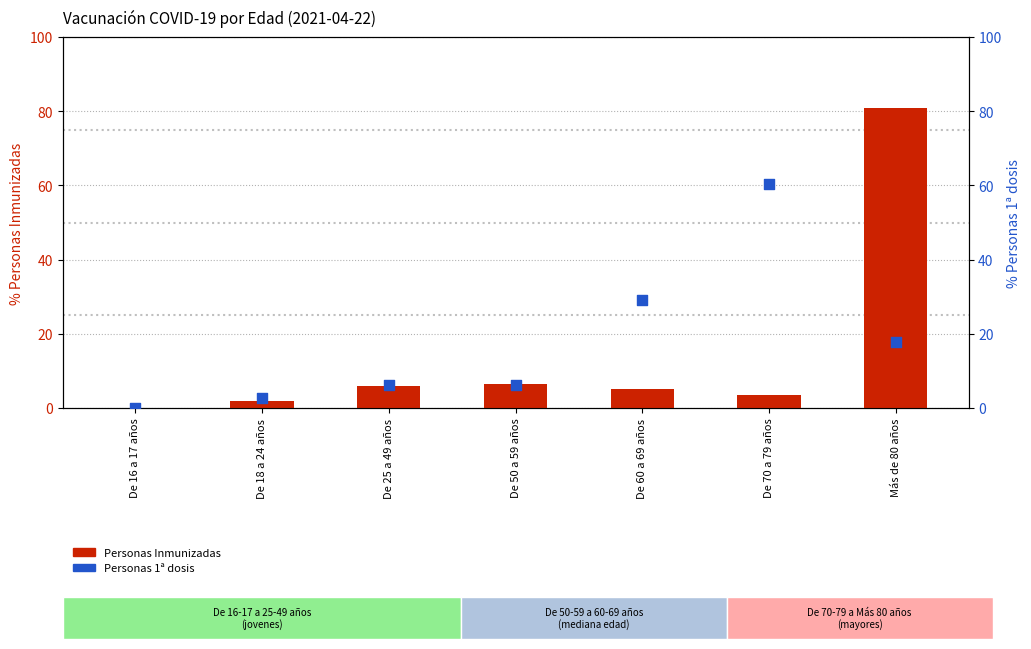

What are all the series names shown in the legend?

Personas Inmunizadas, Personas 1ª dosis